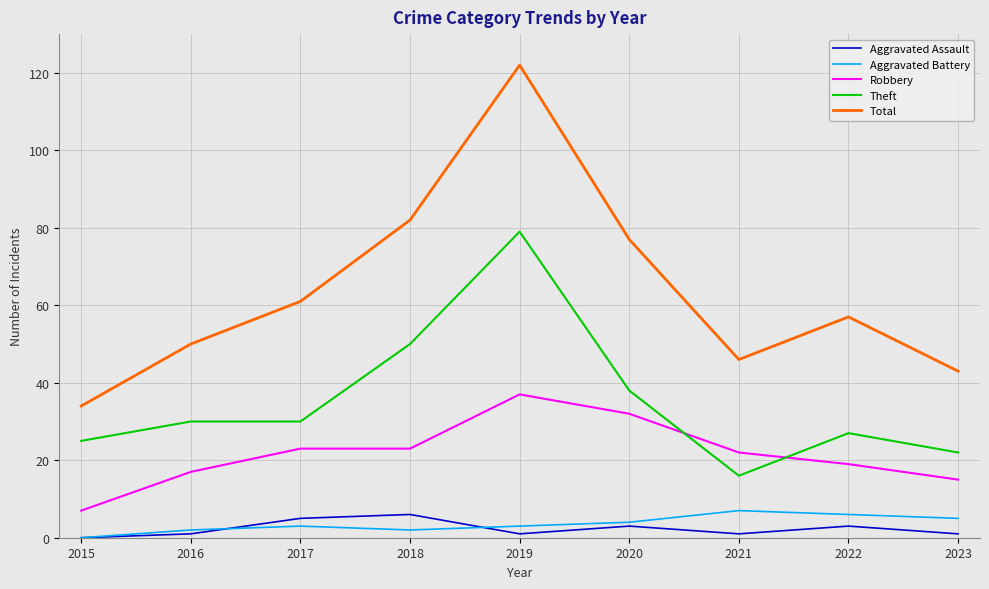

What is the average value of the Total series?

64